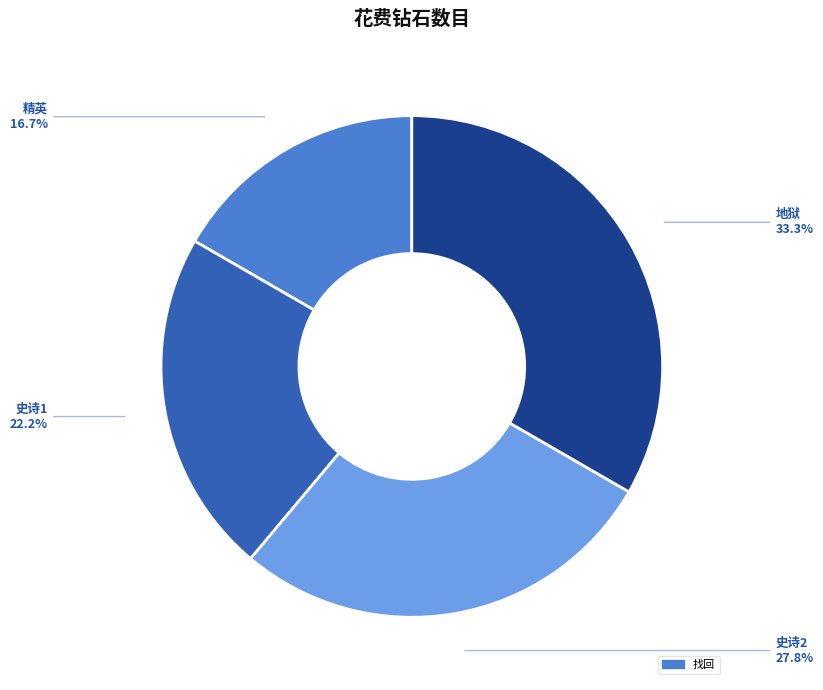

To the nearest percent, what is the difference between the largest and smallest slice percentages?

17%